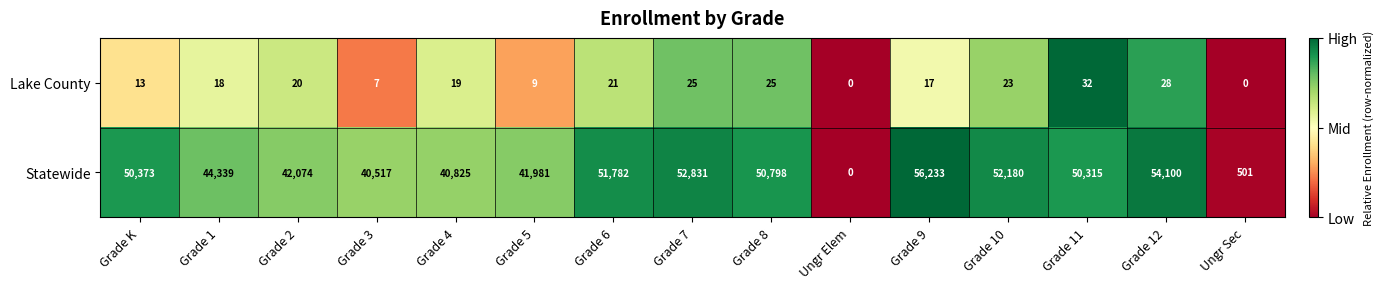

Which label corresponds to the largest value in the chart?

Grade 9